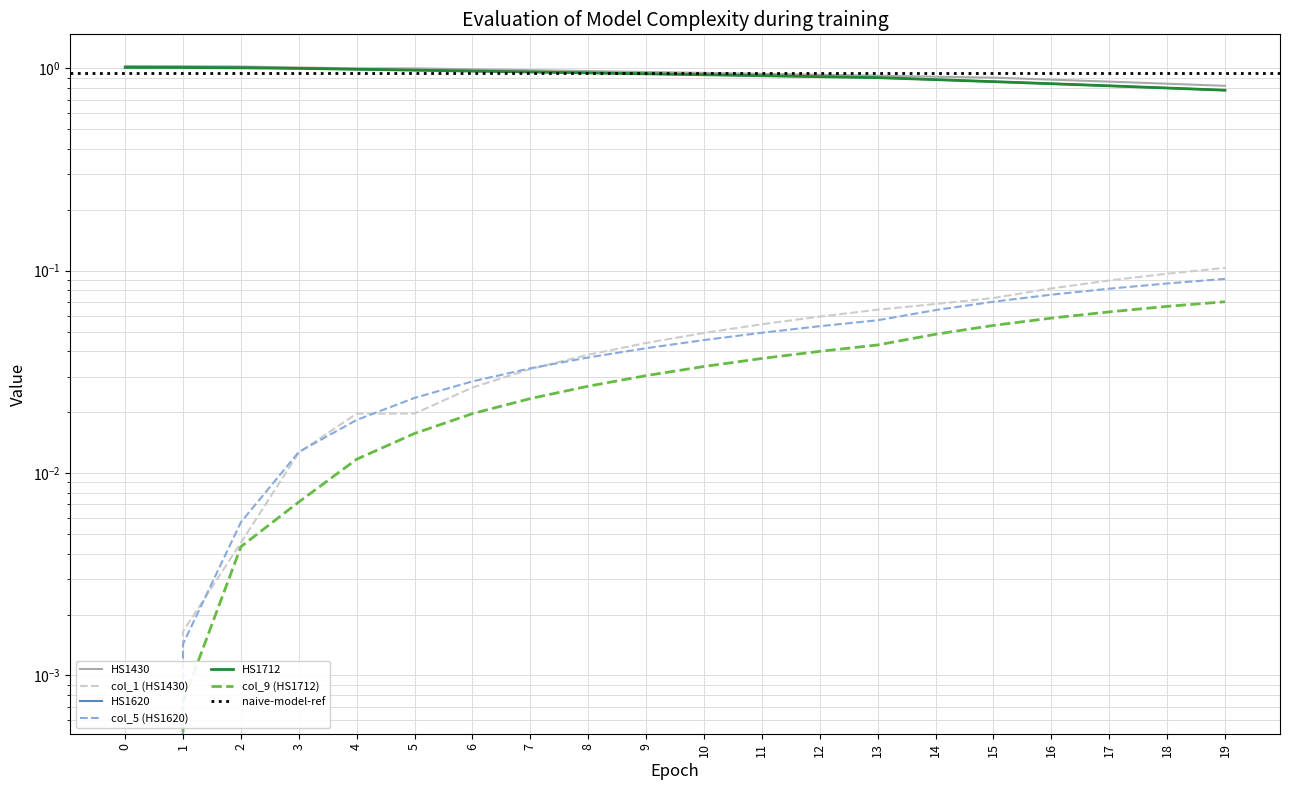

How many interior local valleys does the col_1 (HS1430) series have?

1